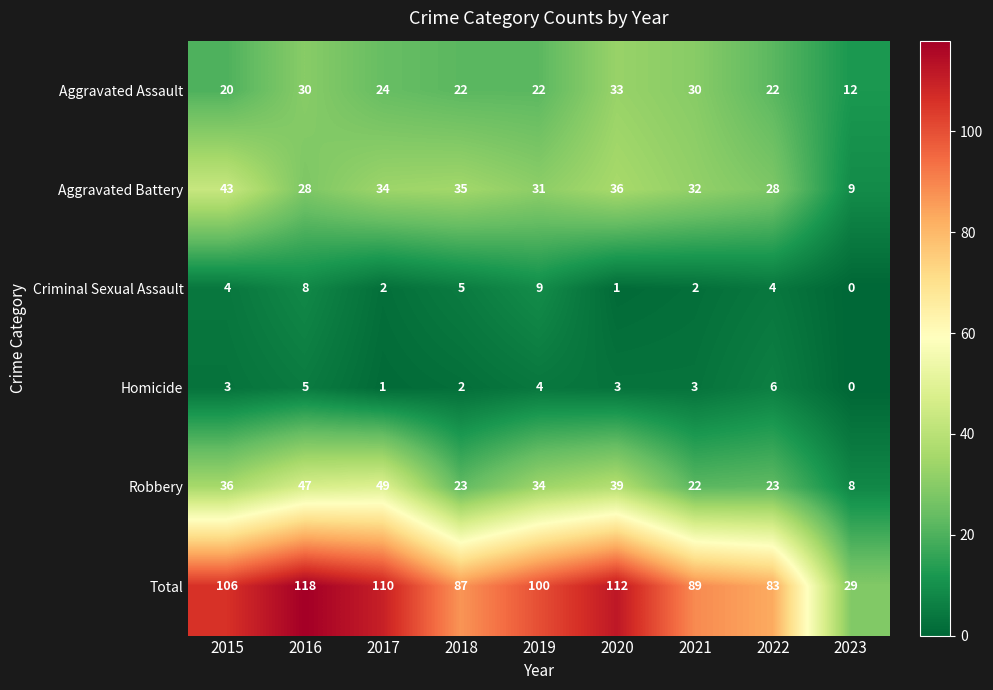

At which label does Robbery first exceed 34?

2015